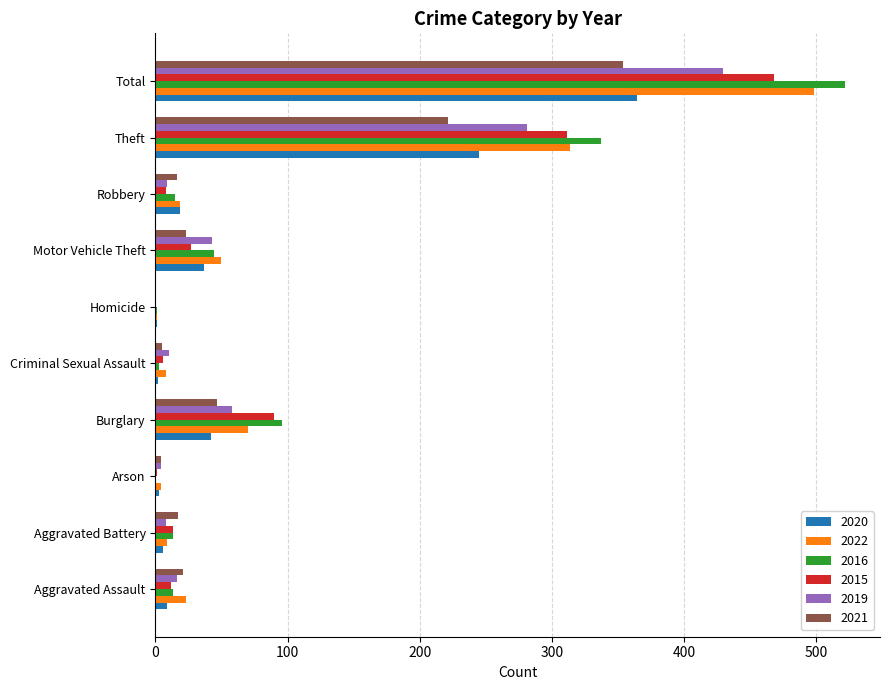

True or false: 2015 has a value of 46 at Motor Vehicle Theft.

False